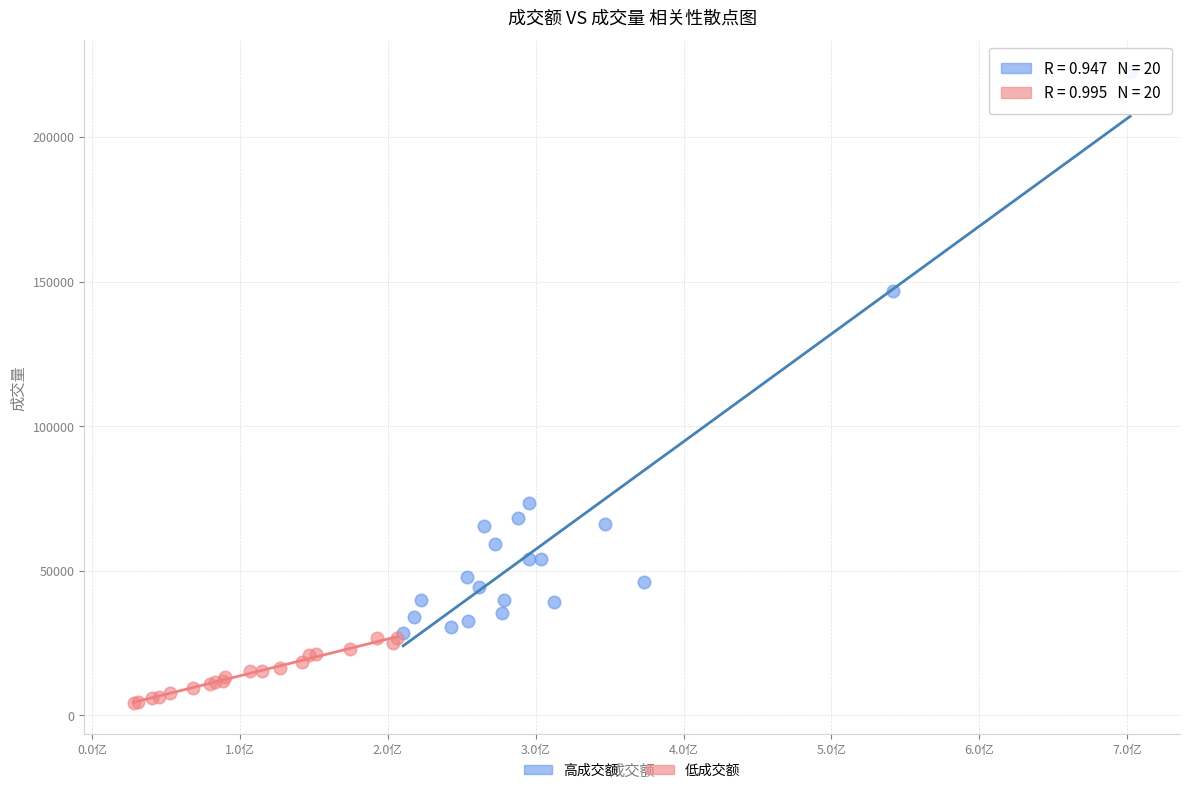

Which series reaches the maximum Y coordinate?

高成交额